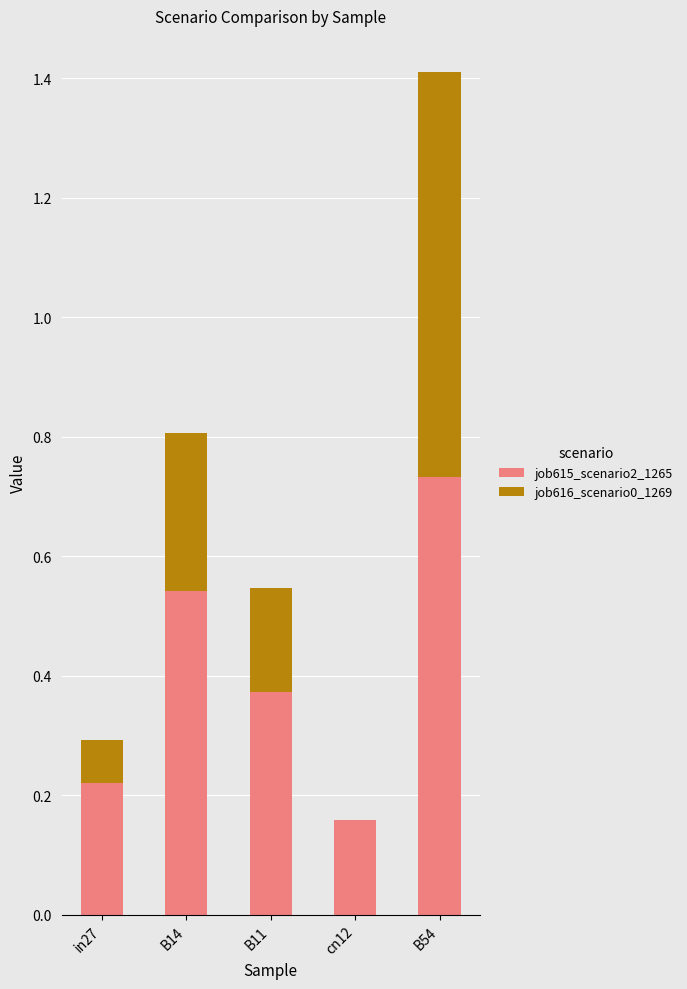

What is the sum of all job615_scenario2_1265 values?

2.0